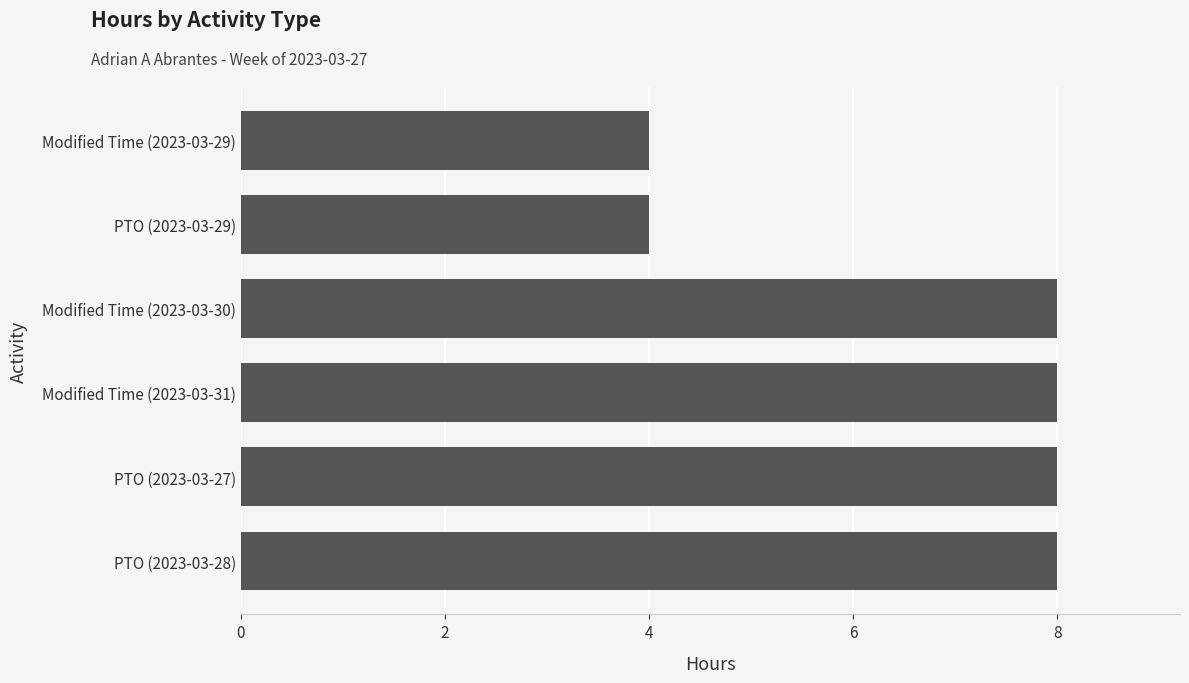

What is the maximum value shown in the chart?

8